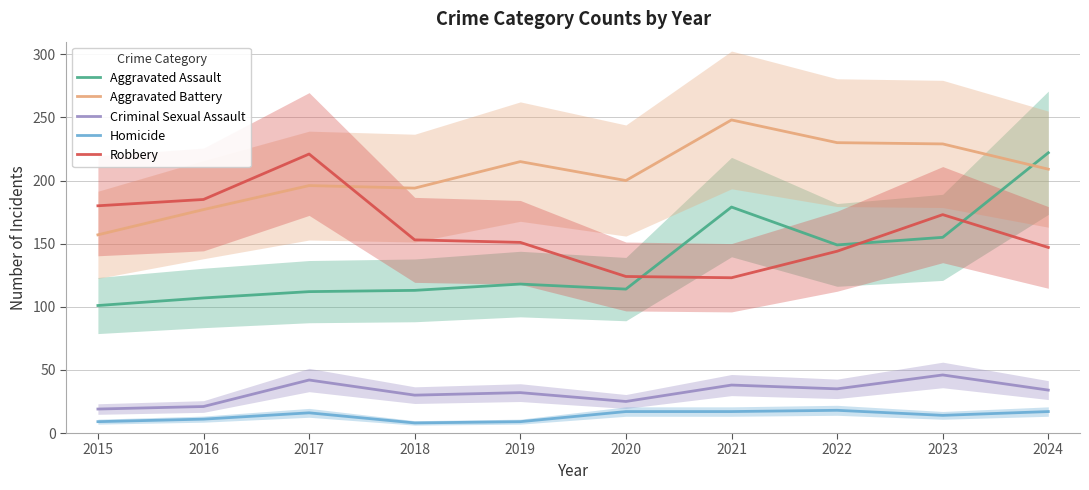

Reading left to right, list all the values displayed in this chart.

Aggravated Assault: 101	107	112	113	118	114	179	149	155	222
Aggravated Battery: 157	177	196	194	215	200	248	230	229	209
Criminal Sexual Assault: 19	21	42	30	32	25	38	35	46	34
Homicide: 9	11	16	8	9	17	17	18	14	17
Robbery: 180	185	221	153	151	124	123	144	173	147